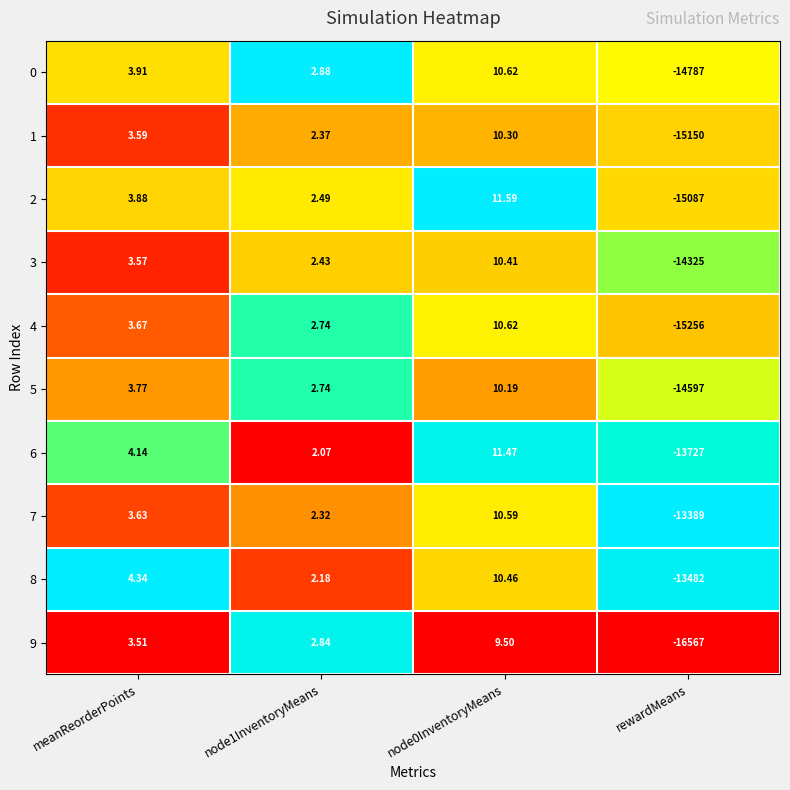

At how many categories does at least one series exceed 0?

3